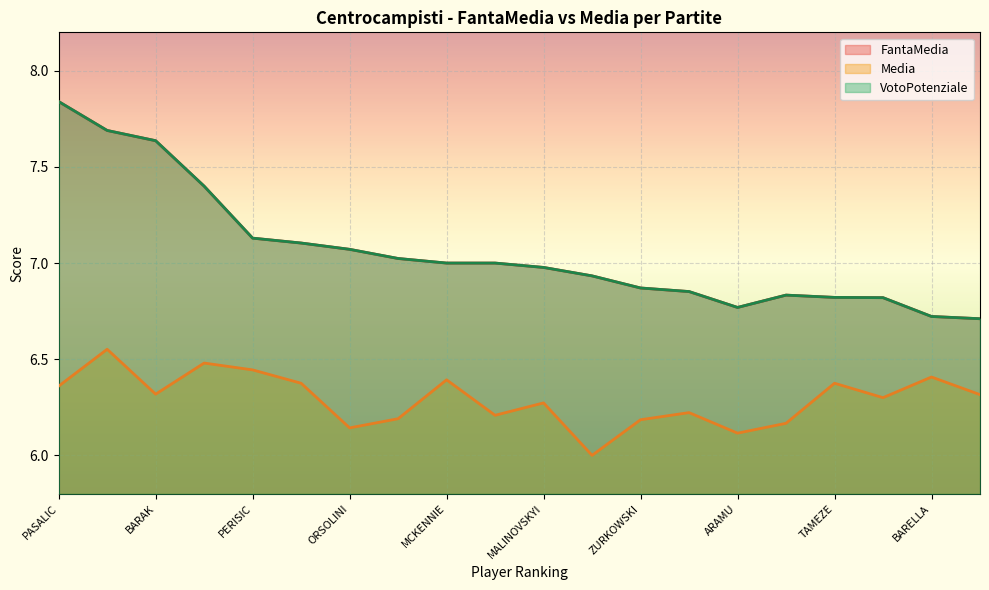

What are all the series names shown in the legend?

FantaMedia, Media, VotoPotenziale